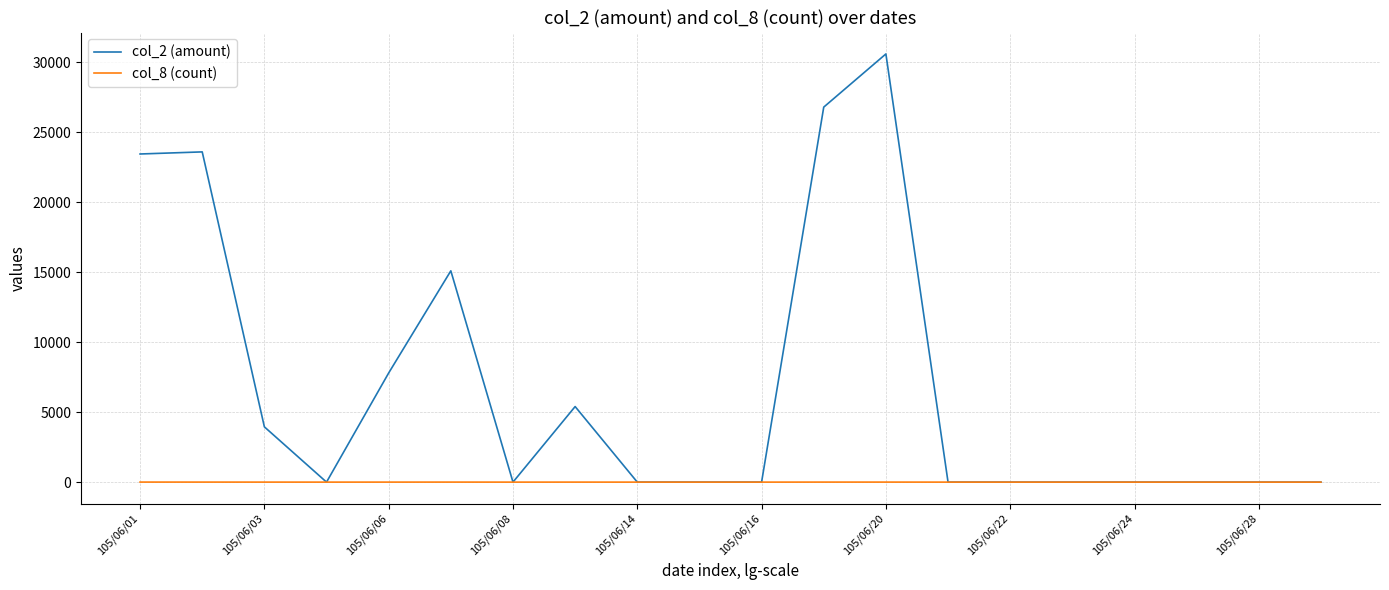

At how many categories does at least one series exceed 20329?

4